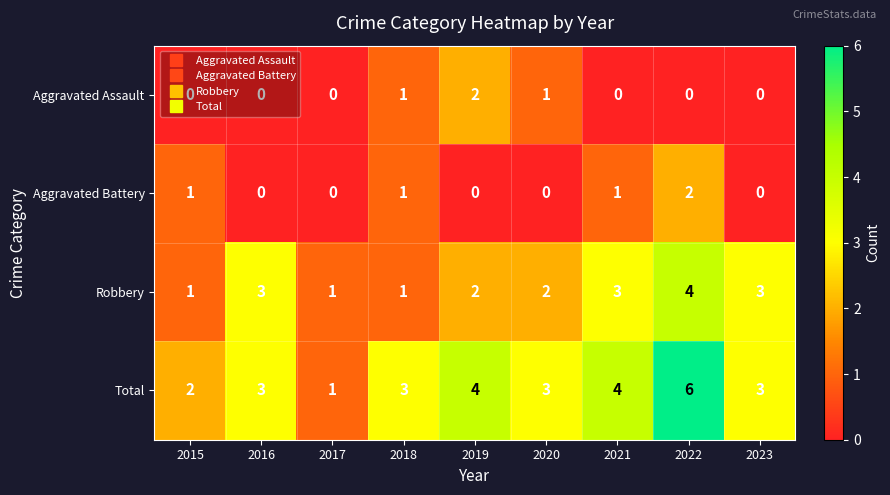

Which label corresponds to the largest value in the chart?

2022